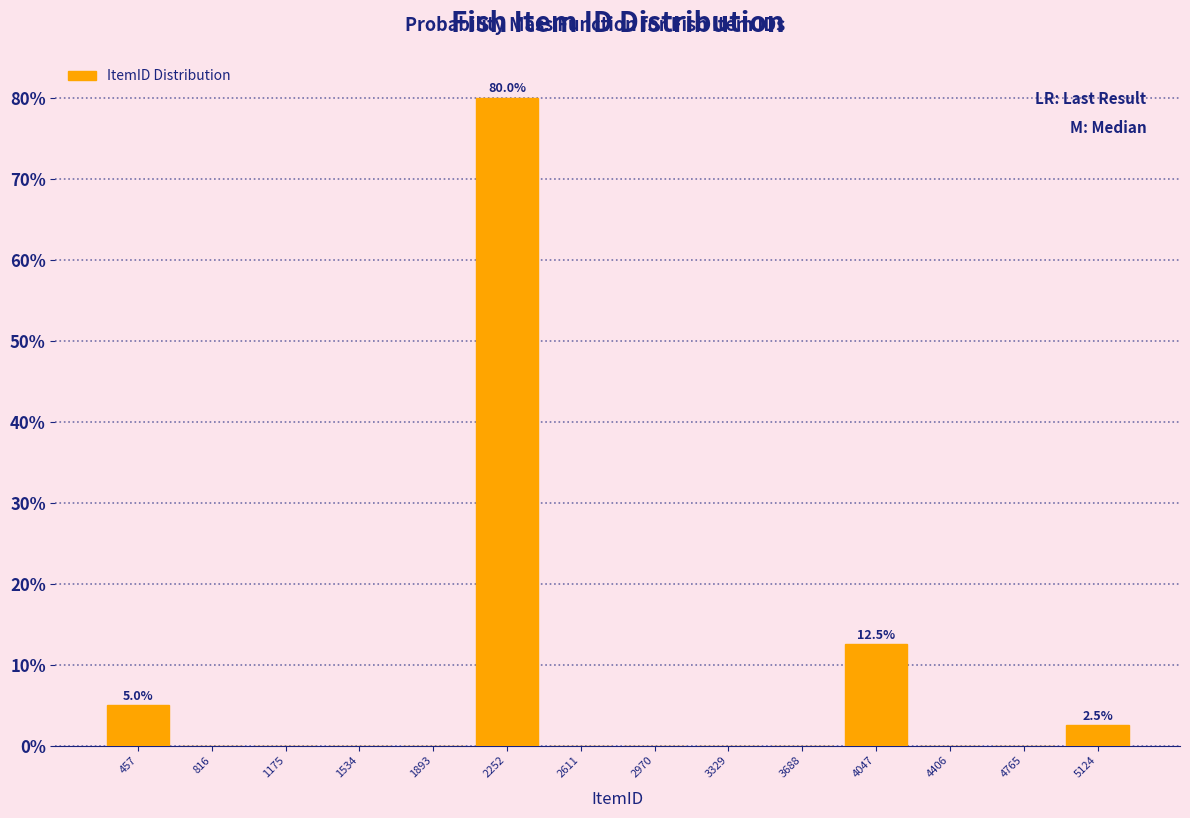

Over which range of the x-axis is the bar tallest?

2050 to 2450